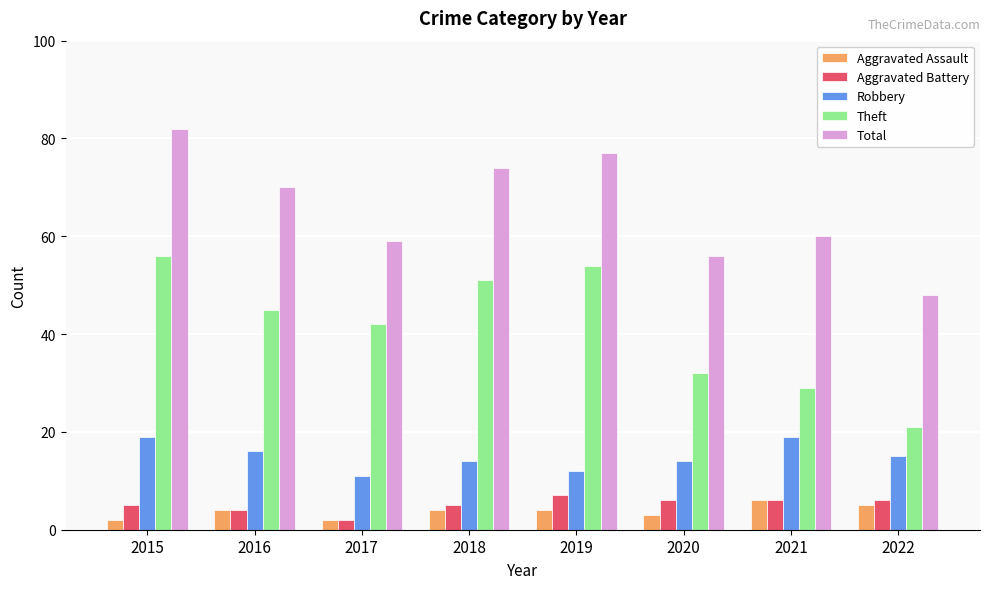

Reading left to right, what are all the values shown in this chart?

Aggravated Assault: 2	4	2	4	4	3	6	5
Aggravated Battery: 5	4	2	5	7	6	6	6
Robbery: 19	16	11	14	12	14	19	15
Theft: 56	45	42	51	54	32	29	21
Total: 82	70	59	74	77	56	60	48